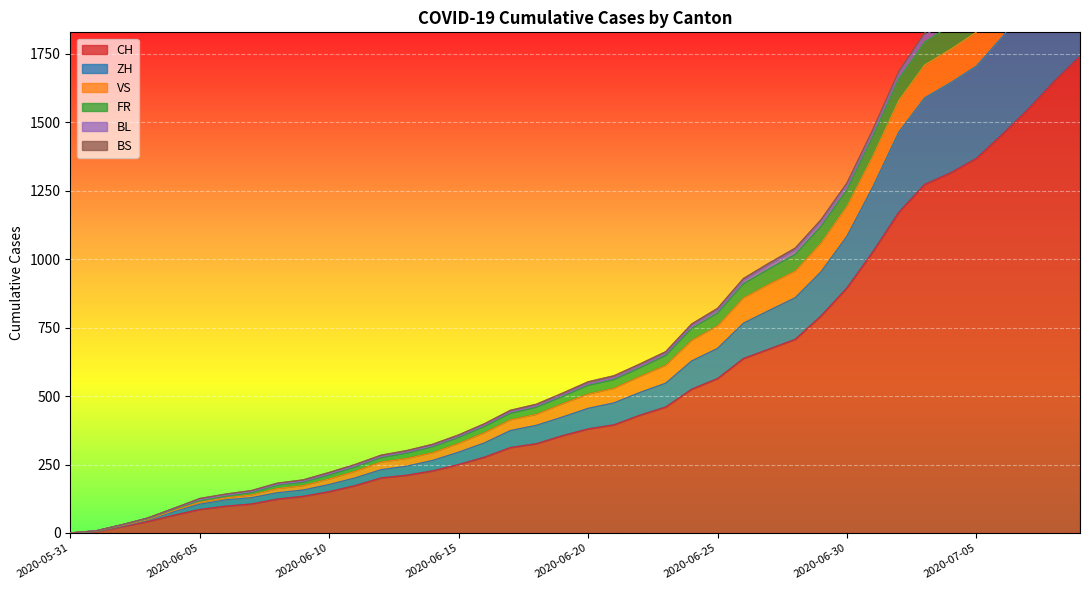

What is the maximum value for CH?

1741